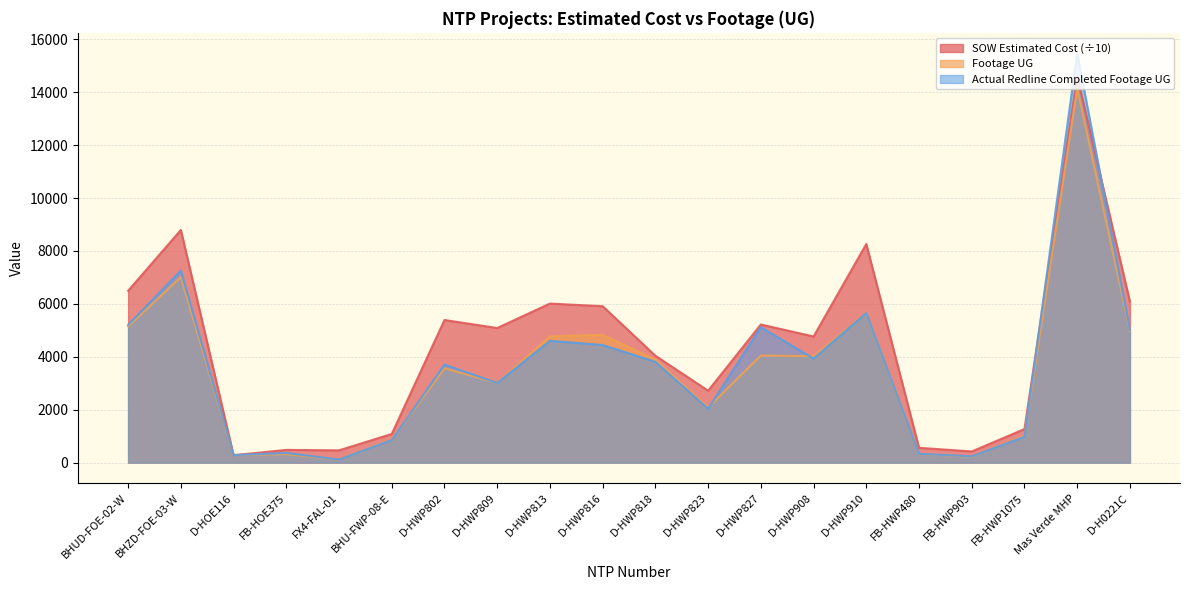

Reading left to right, what are all the values shown in this chart?

SOW Estimated Cost: 6493.3	8794.4	281.3	481.6	464.7	1084.0	5390.2	5087.5	6011.6	5911.7	4040.6	2718.6	5220.4	4767.6	8262.1	560.5	423.6	1269.5	14598.5	6084.4
Footage UG: 5151.0	7008.0	285.0	321.0	117.0	865.0	3566.0	3012.0	4774.0	4833.0	3895.0	2084.0	4048.0	4022.0	5653.0	328.0	228.0	1010.0	14150.0	4979.0
Actual Redline Completed Footage UG: 5207.0	7258.0	285.0	367.0	117.0	851.0	3704.0	3012.0	4605.0	4446.0	3809.0	2039.0	5120.0	3933.0	5653.0	335.0	240.0	978.0	15469.0	5020.0